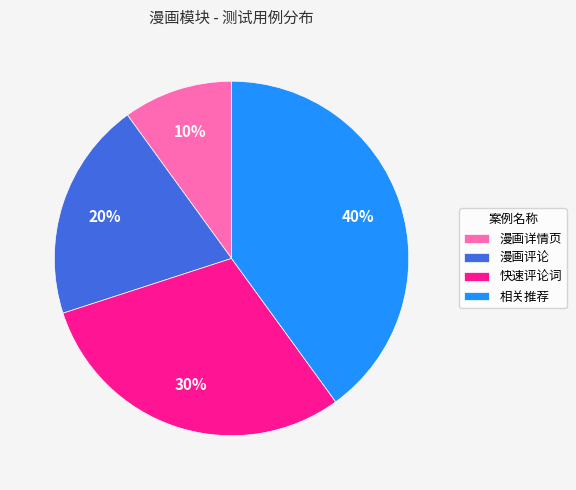

What is the ratio of the value at 相关推荐 to the value at 漫画详情页?

4.0